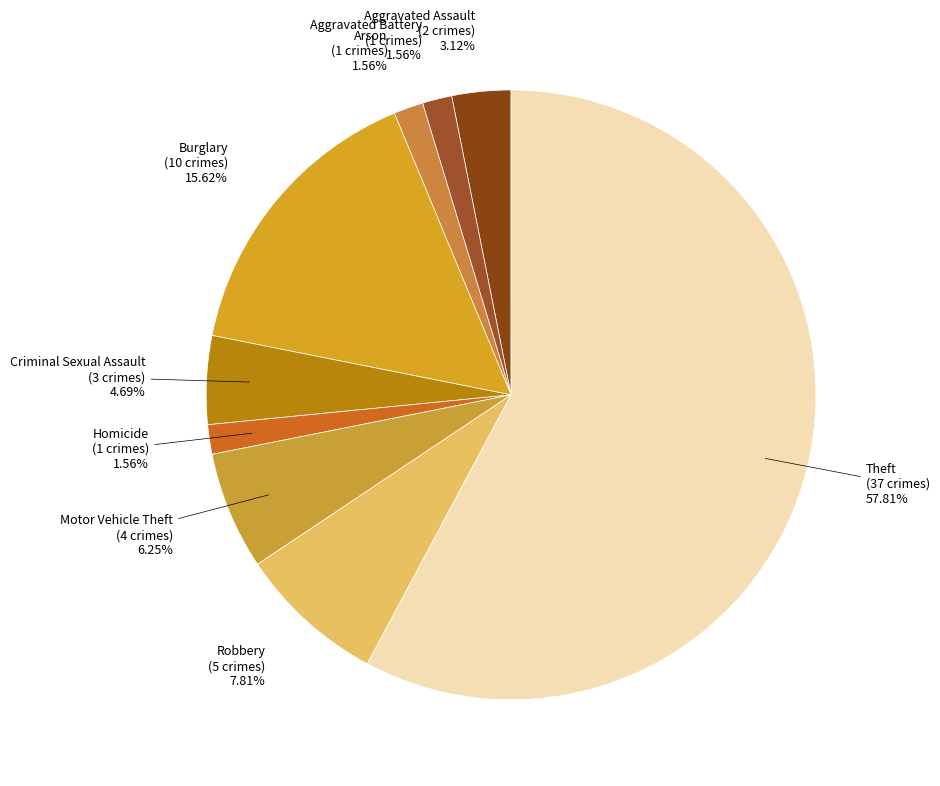

To the nearest percent, what is the difference between the largest and smallest slice percentages?

56%